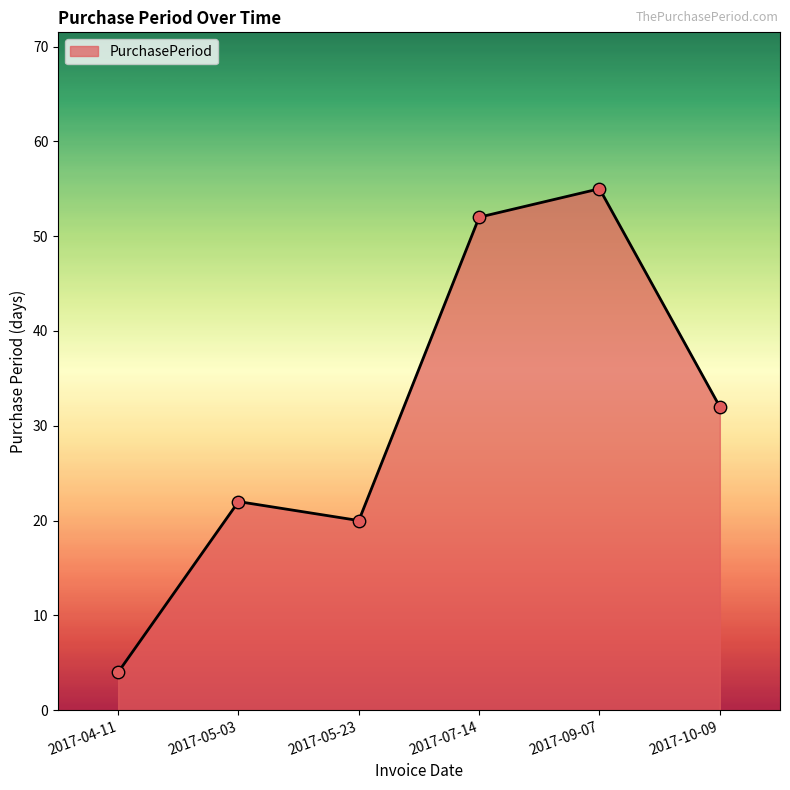

Approximately how many times larger is the value at 2017-05-23 compared to 2017-05-03?

0.9